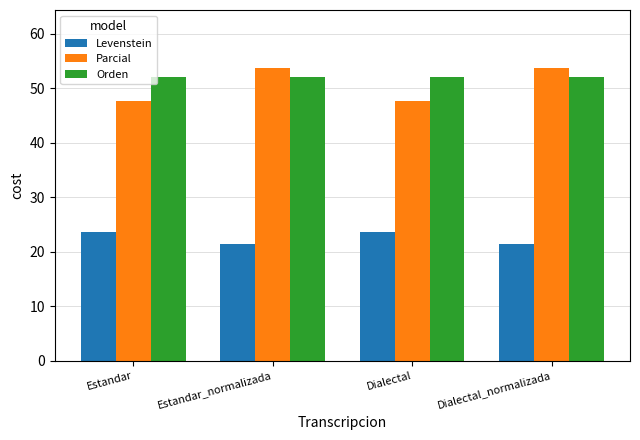

What position from the left is Estandar_normalizada?

2